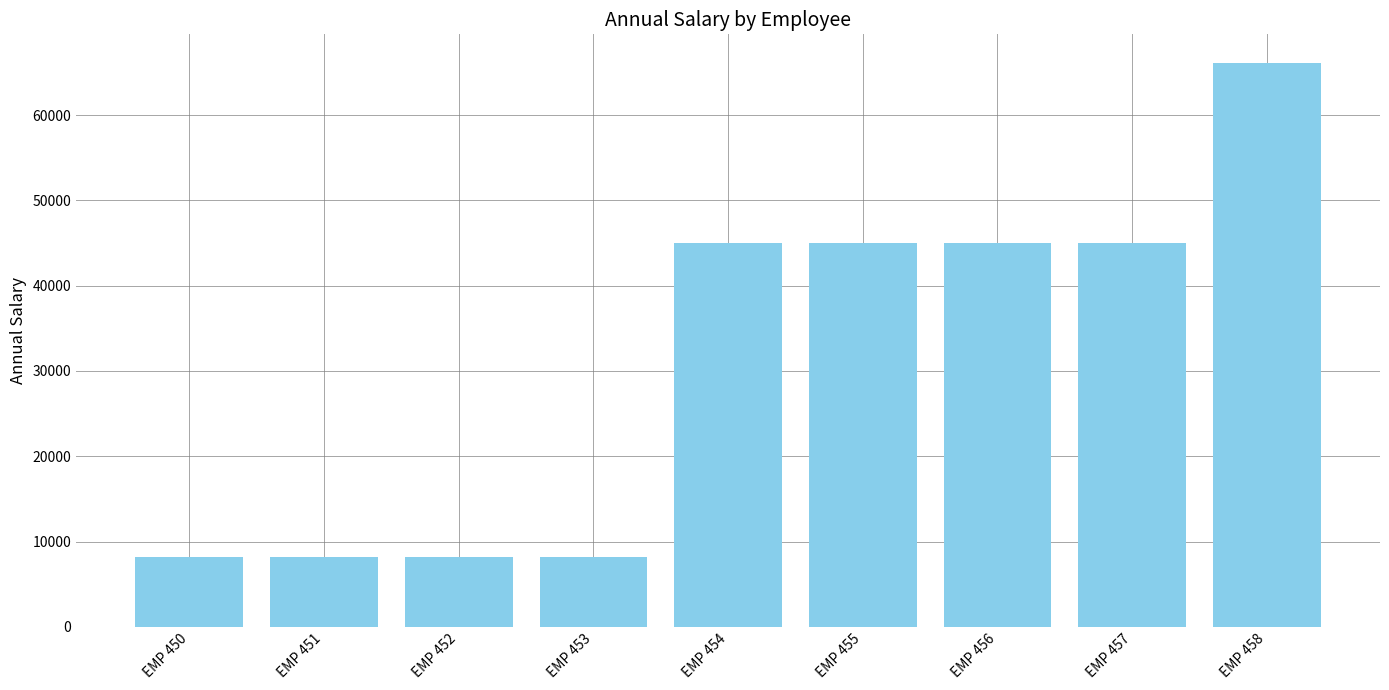

How many bars are there in total?

9